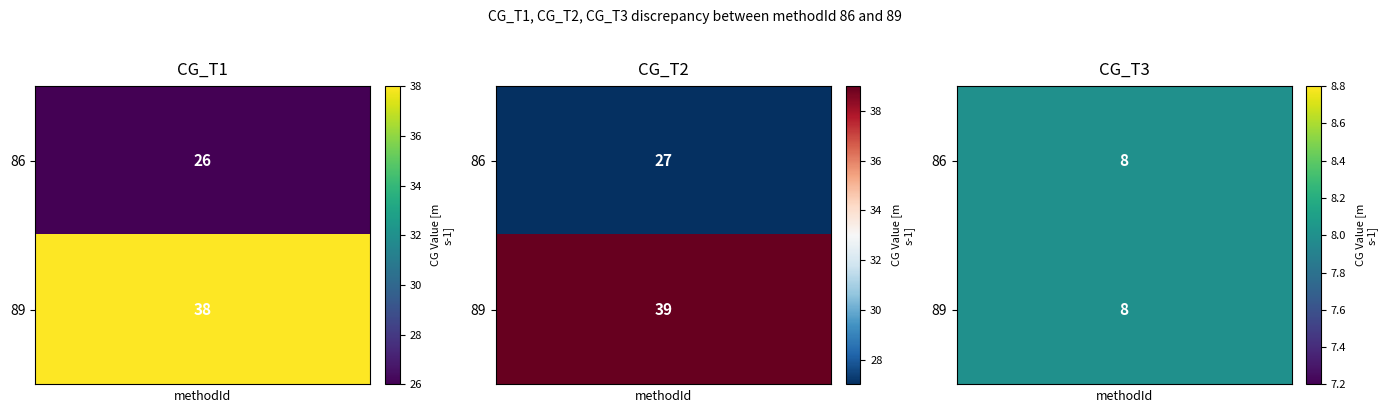

Reading left to right, list all the values displayed in this chart.

86: 0=26	1=27	2=8
89: 0=38	1=39	2=8